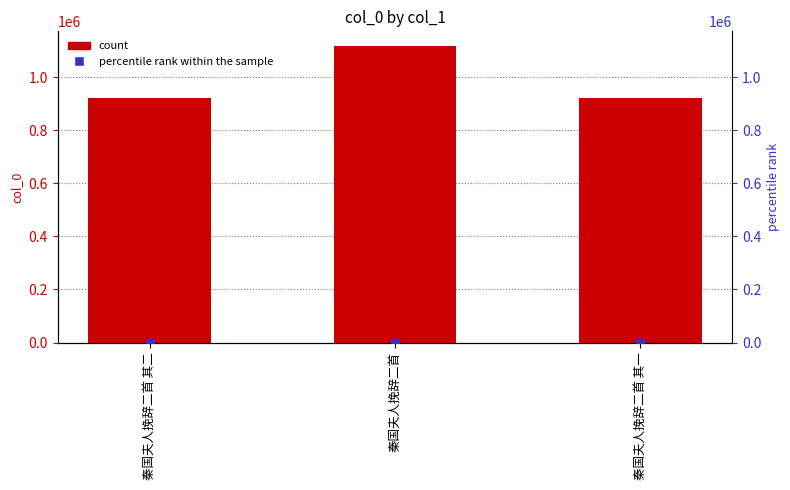

Where does the data first go above 923244?

秦国夫人挽辞二首